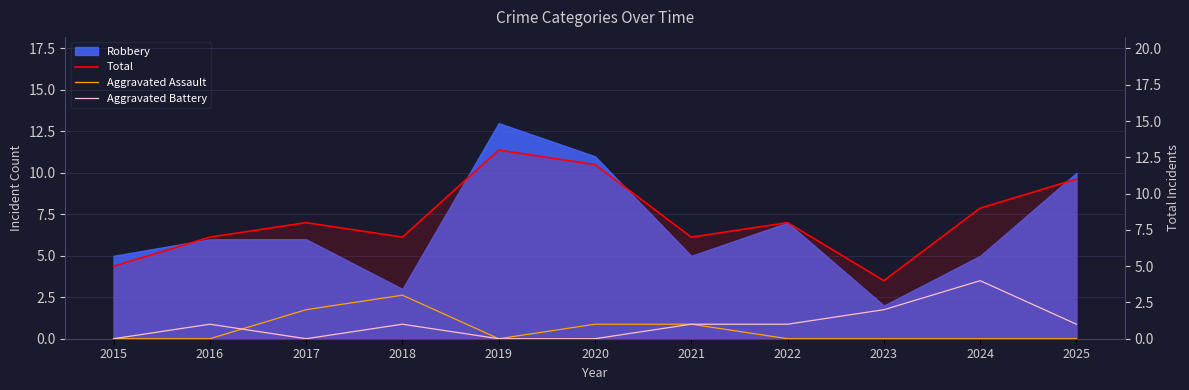

True or false: Aggravated Assault has a value of 0 at 2020.

False